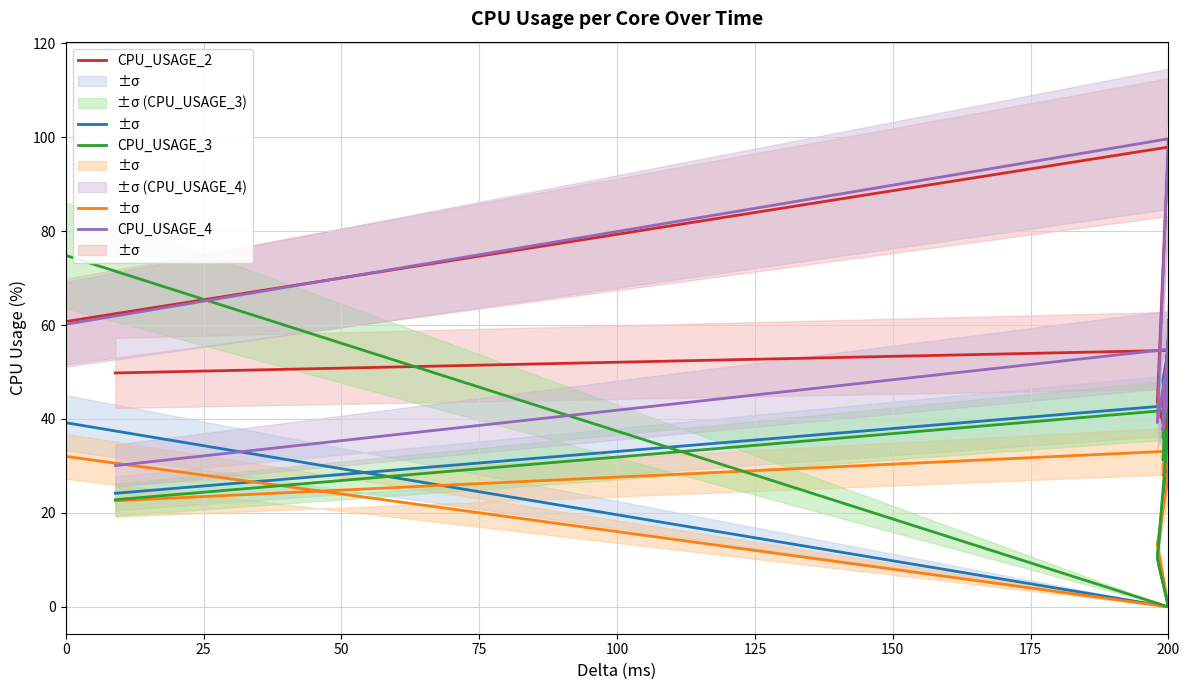

Which series has the largest total across all categories?

CPU_USAGE_4